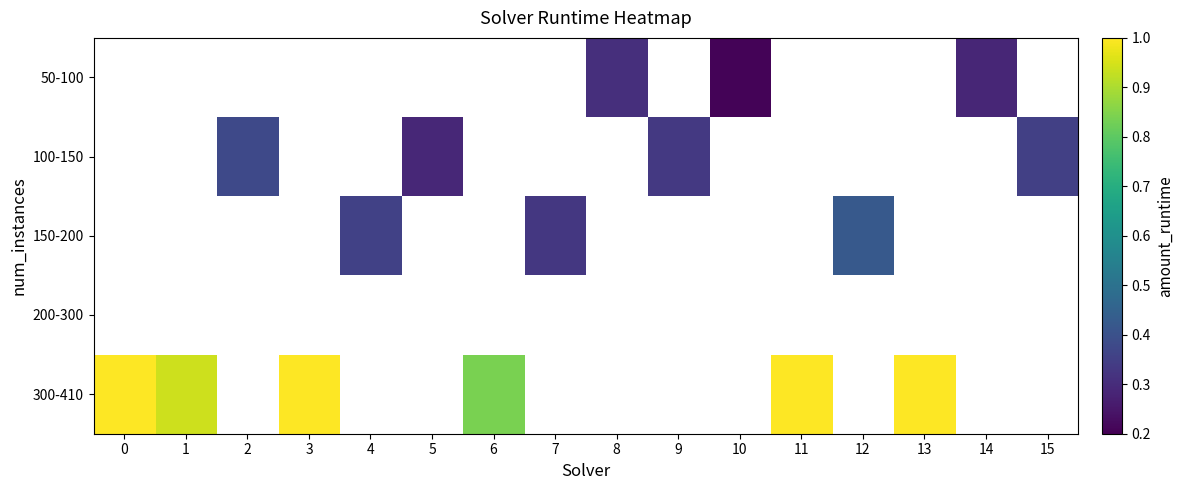

How many data points does each series have?

16